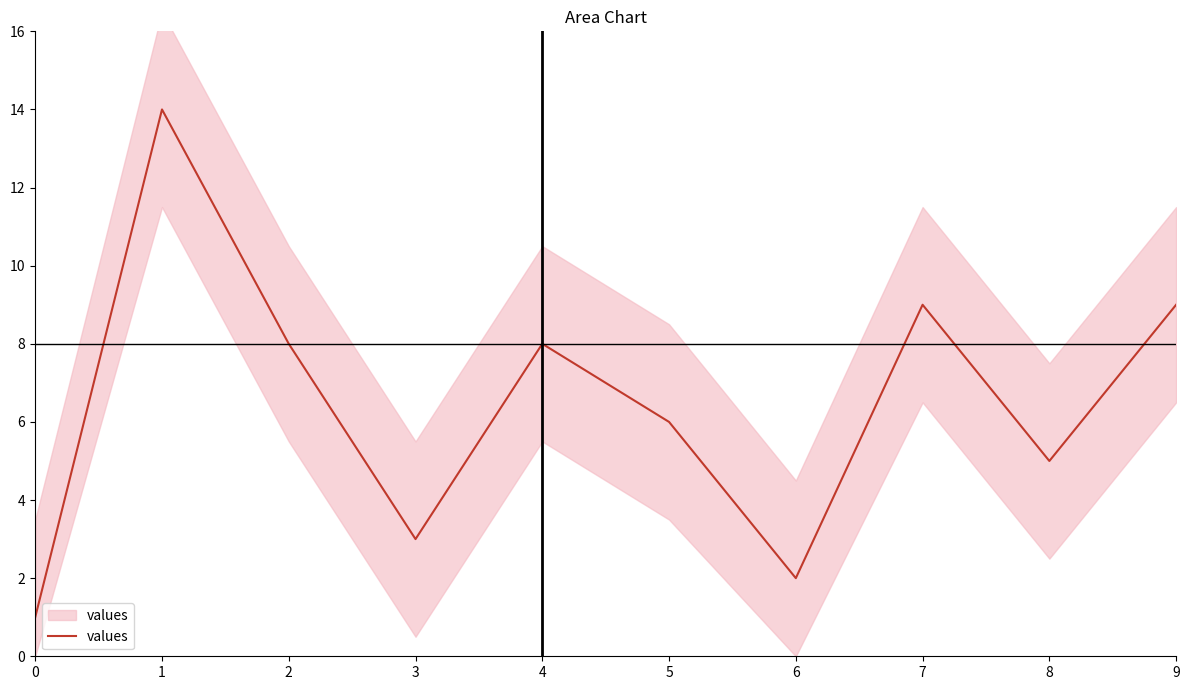

At which category does the data reach its first local peak?

1